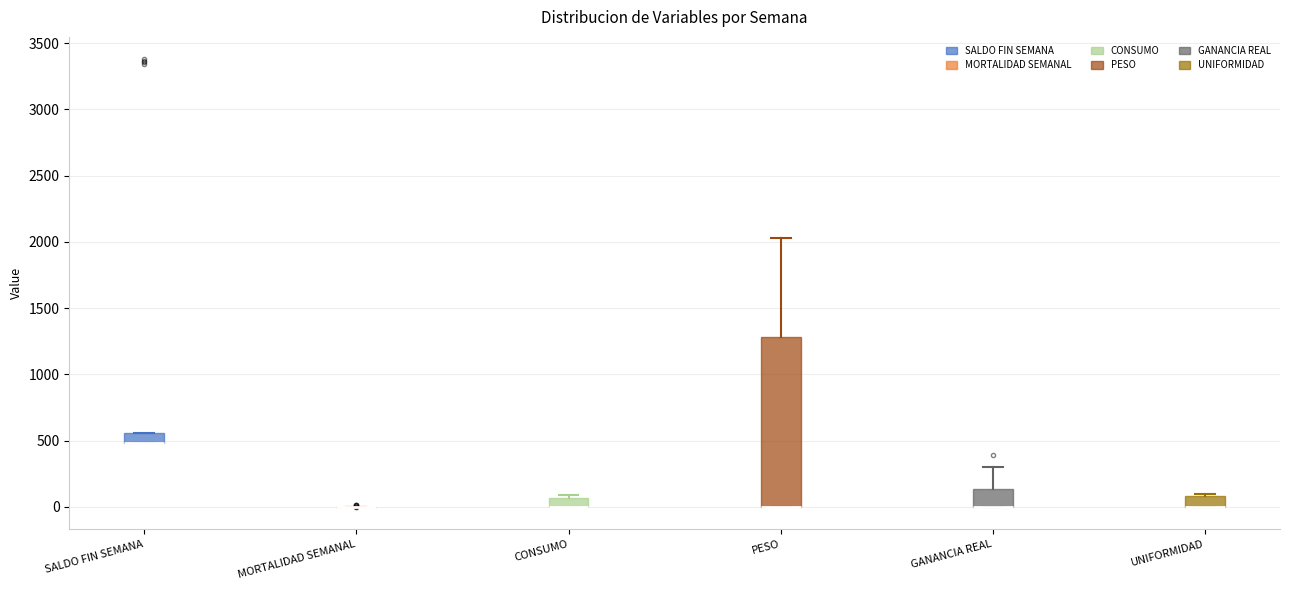

Where is the lower edge of the box for UNIFORMIDAD on the y-axis? The values are not printed on the chart, so give them approximately, as read against the axis.

0